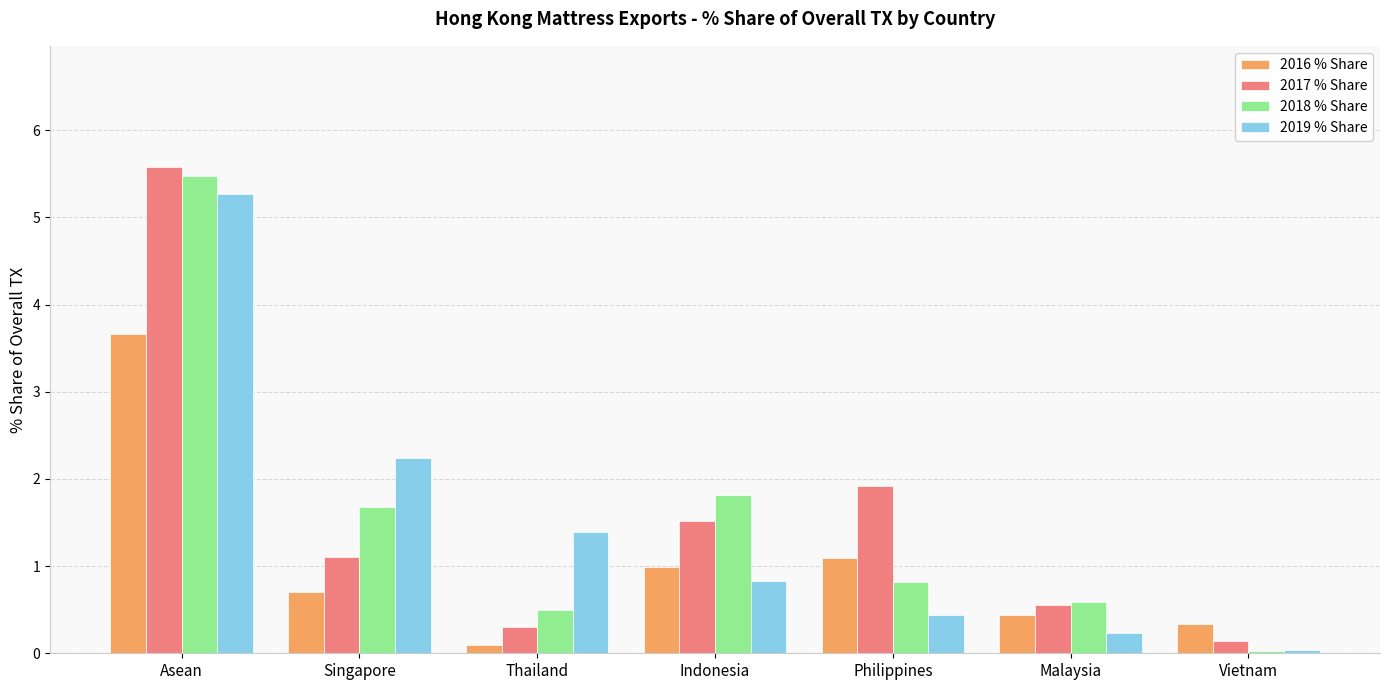

How many bars are there in each group?

4